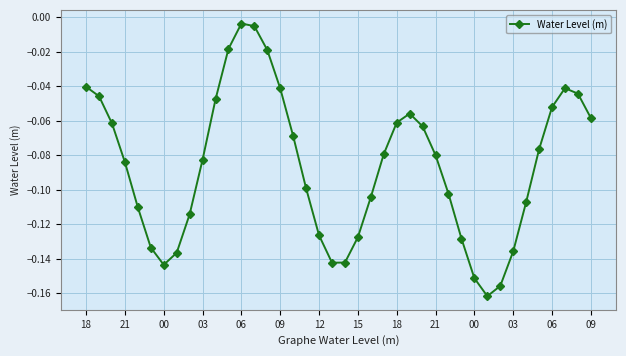

How many data points does each series have?

40